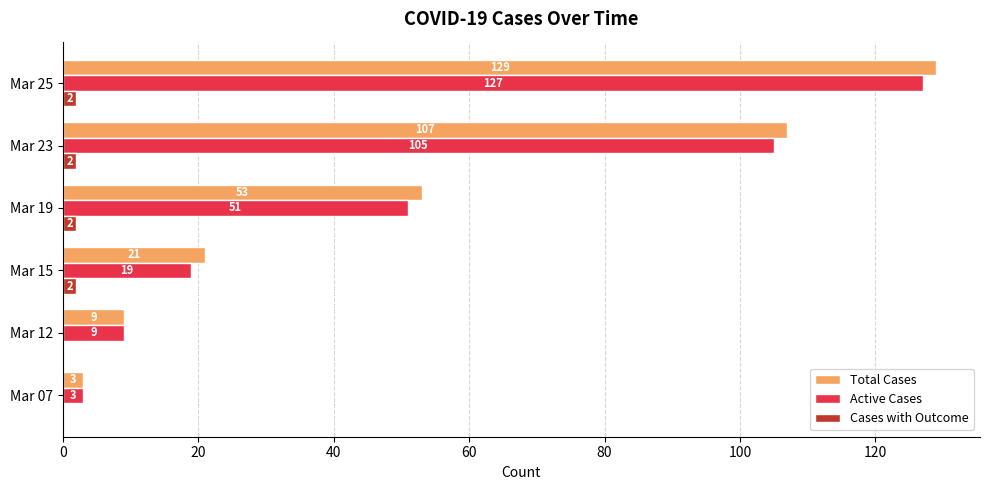

At which category is the sum across all series the highest?

Mar 25